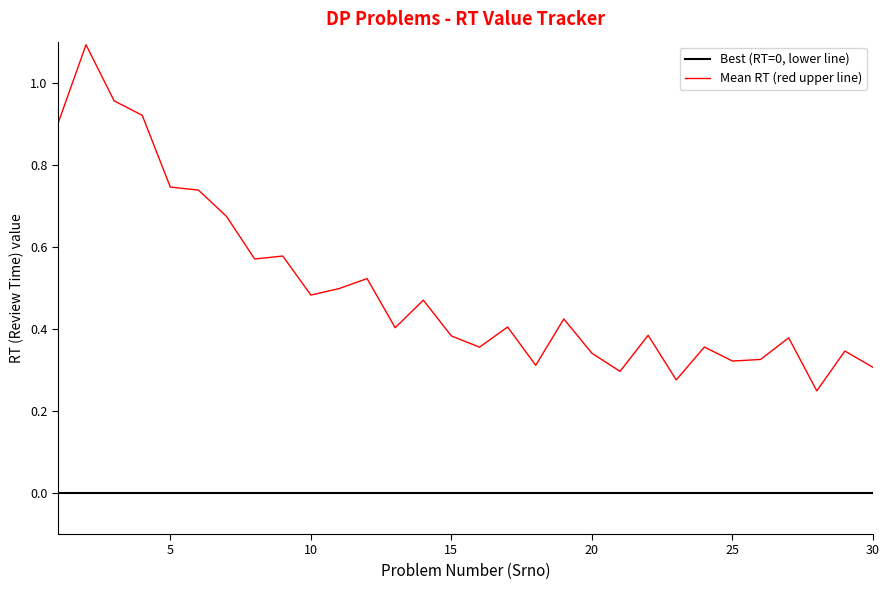

Which series has the widest spread of values?

Mean RT (red upper line)